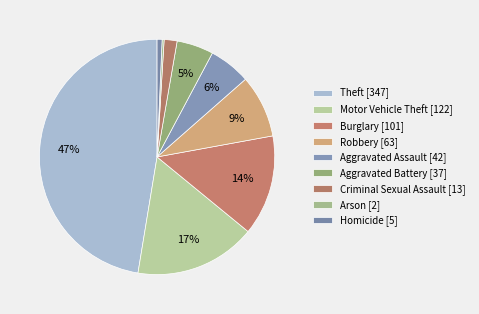

Is it true that Arson is 0% of the pie?

True